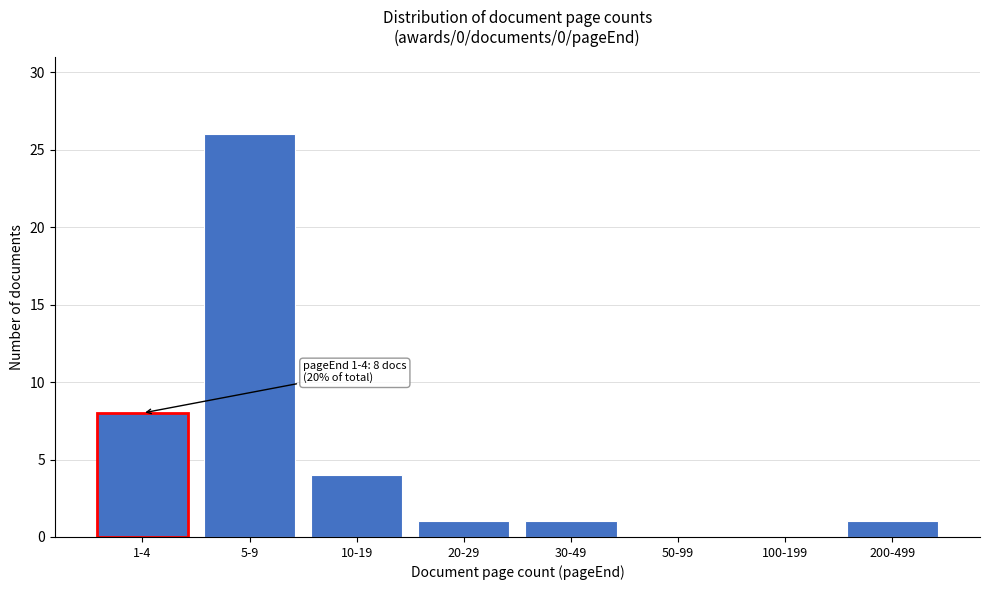

Reading left to right, transcribe all the data shown in this chart.

1-4=8	5-9=26	10-19=4	20-29=1	30-49=1	50-99=0	100-199=0	200-499=1